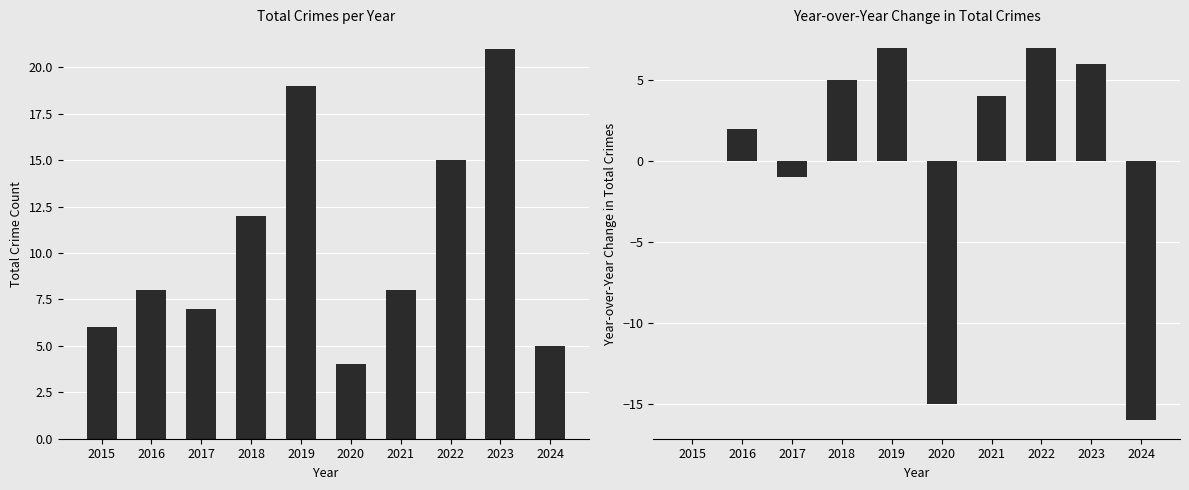

Read the Total value at 2017, to the nearest 5.

5